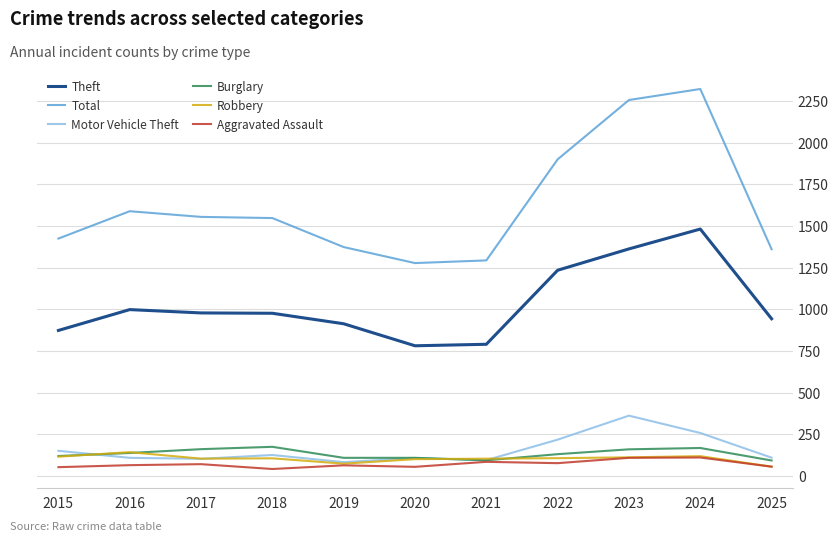

At which category does Total reach its first local peak?

2016